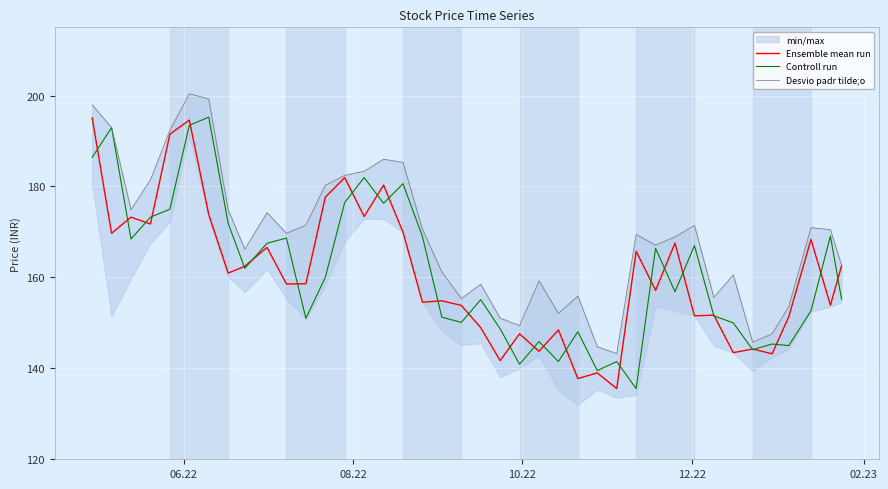

Does the chart display data point markers on the line(s)?

No